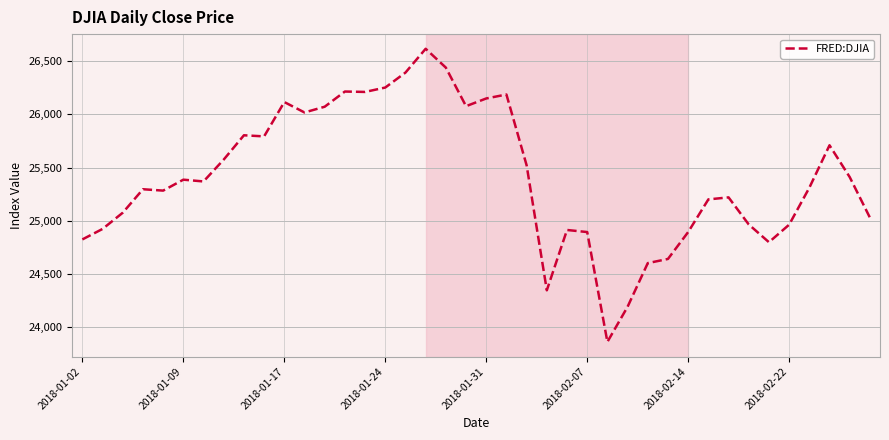

What is the smallest value displayed?

23860.5